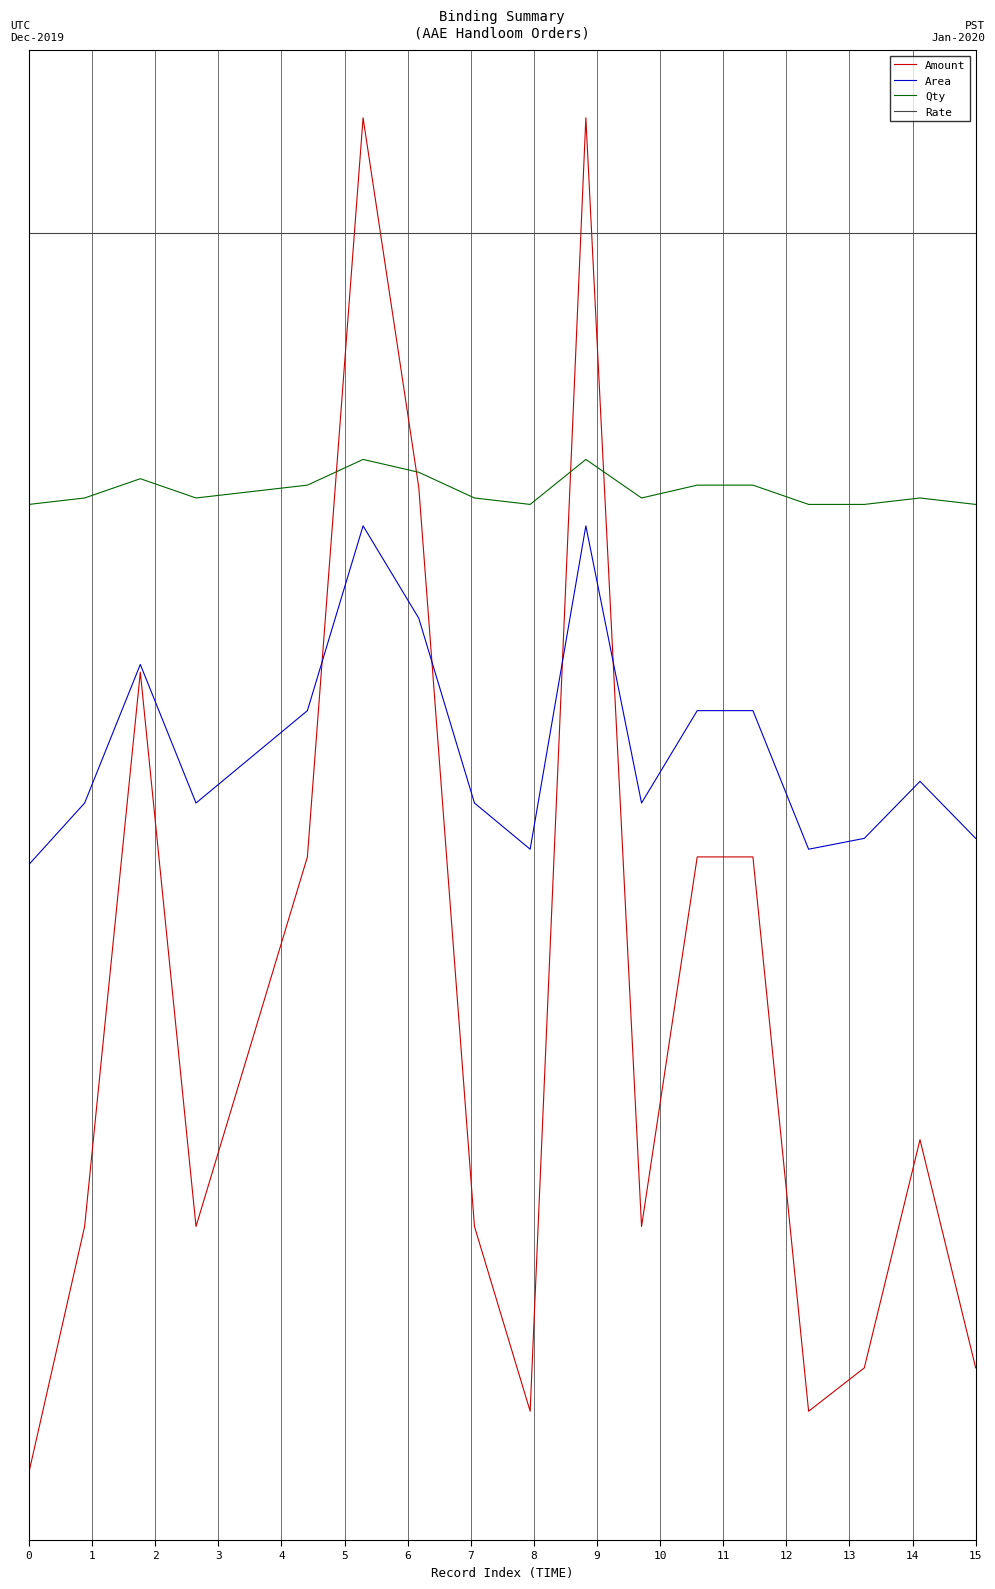

What are all the series names shown in the legend?

Amount, Area, Qty, Rate